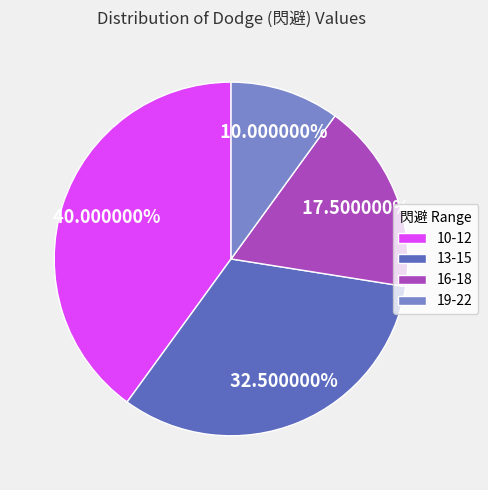

Between 19-22 and 16-18, which is larger?

16-18